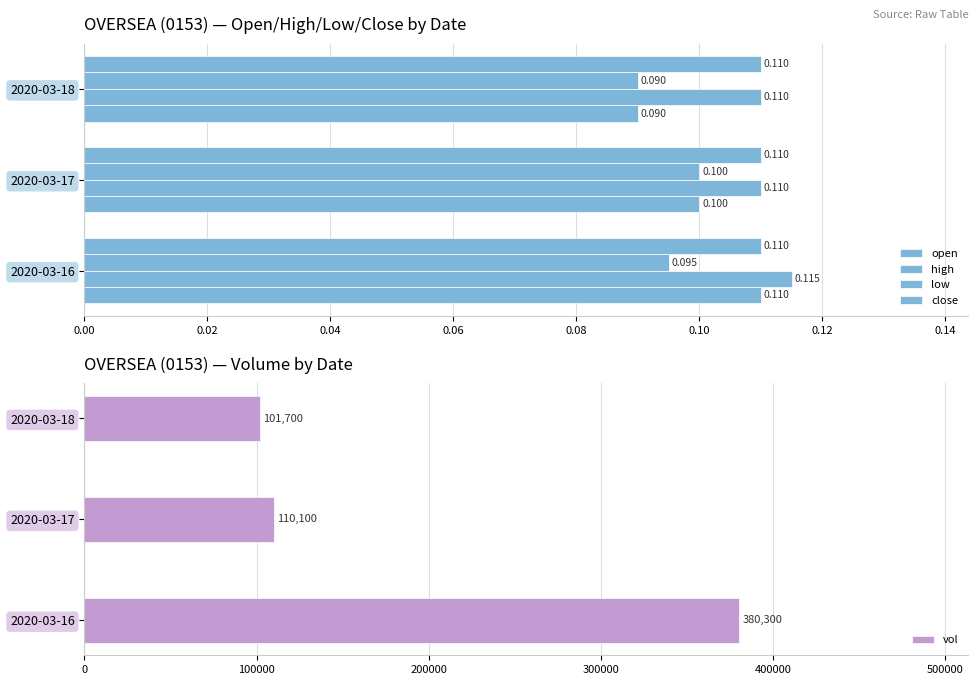

Does the chart contain stacked bars?

No